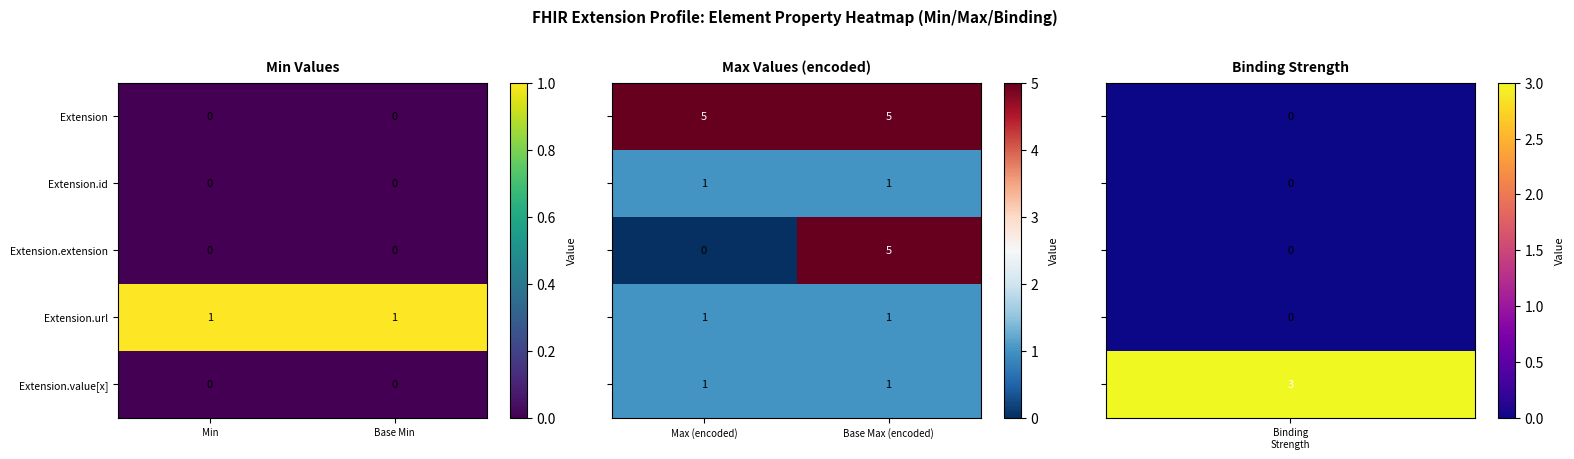

How many data points does each series have?

2